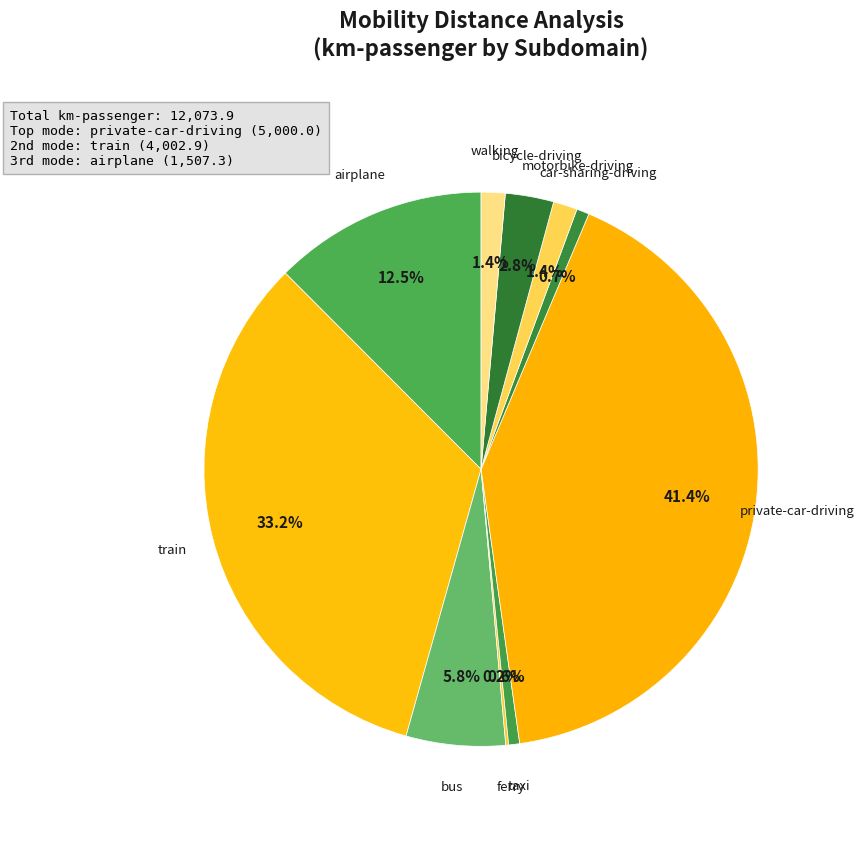

Count the number of slices in the pie.

10